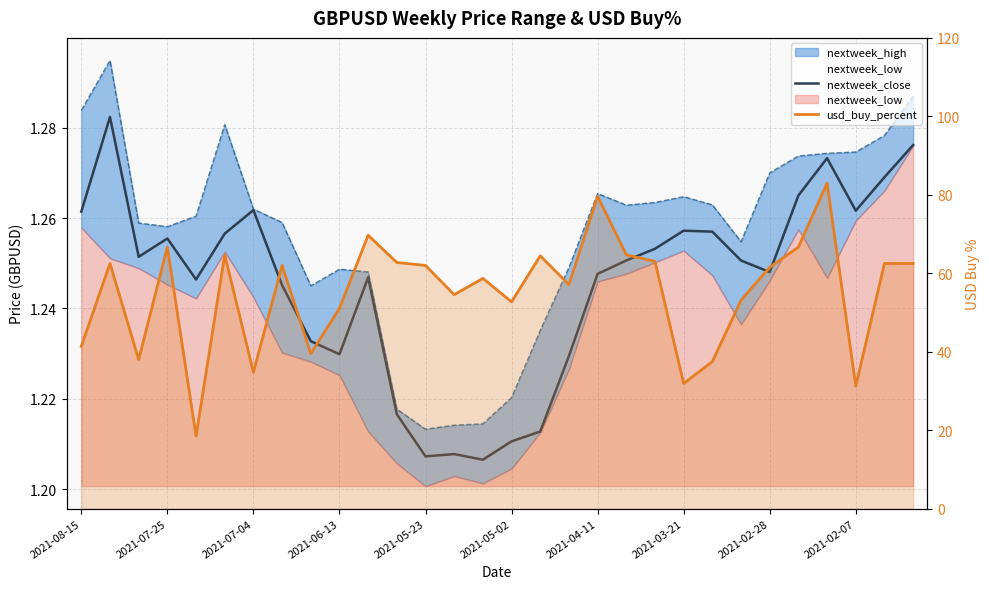

The value of usd_buy_percent at 2021-08-15 is 41.4. True or false?

True